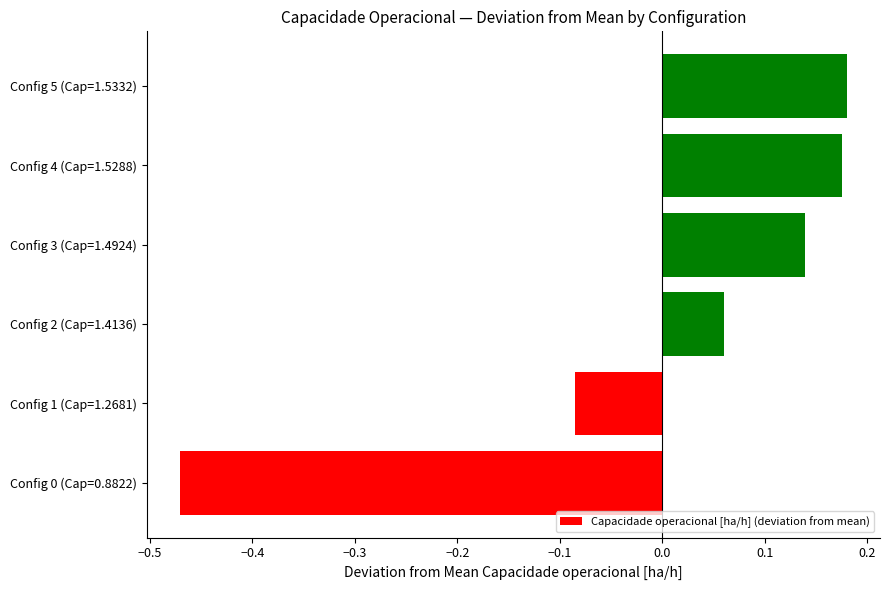

True or false: the data shows -0.3 at Config 0 (Cap=0.8822).

False